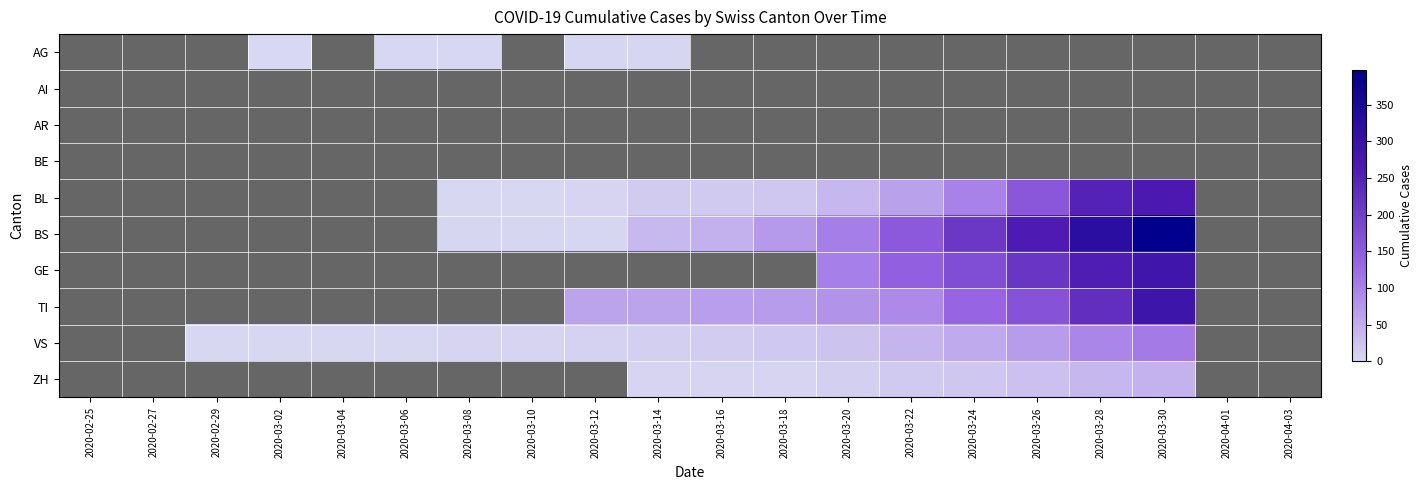

Which series changed the most between 2020-02-29 and 2020-03-02?

AG